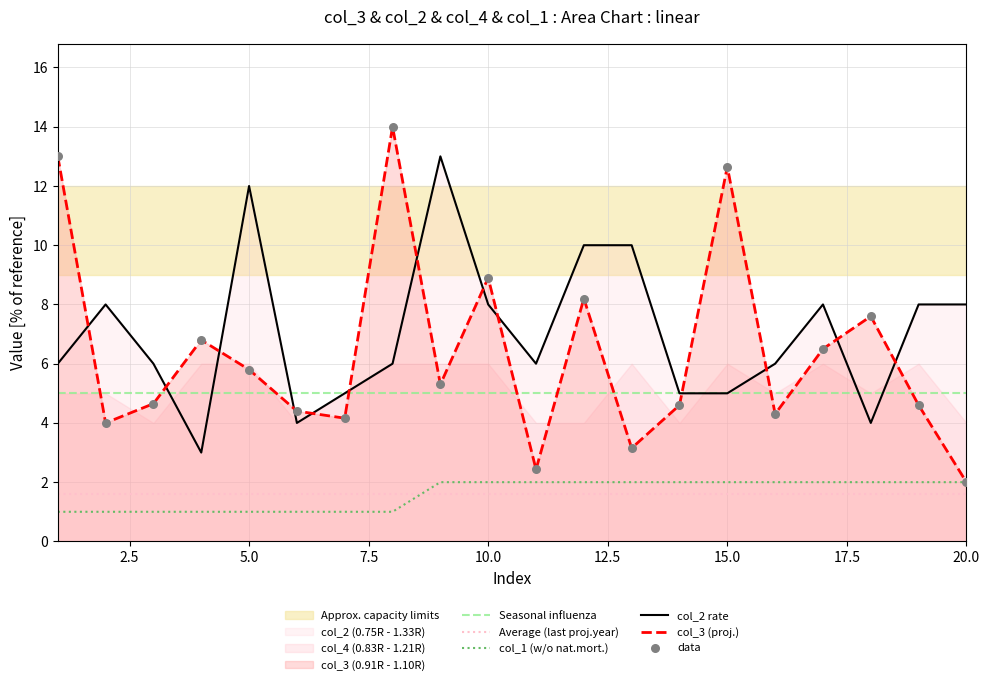

At which category is the sum across all series the highest?

8